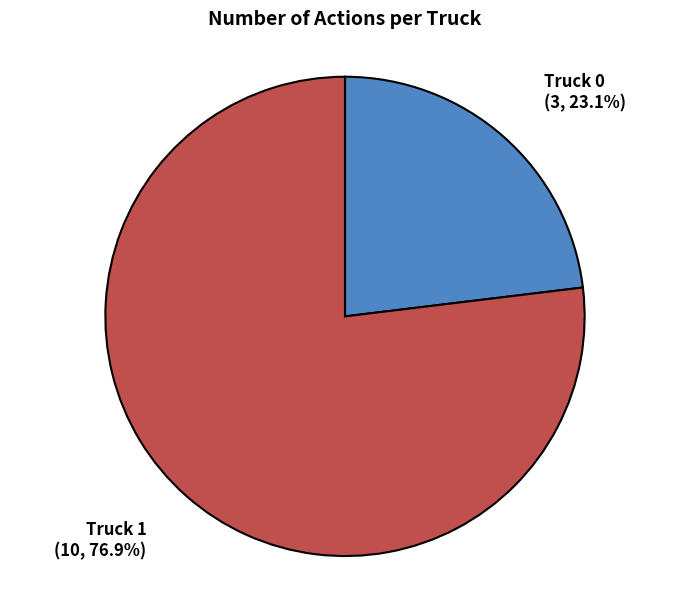

Which category has the smallest portion of the pie?

Truck 0